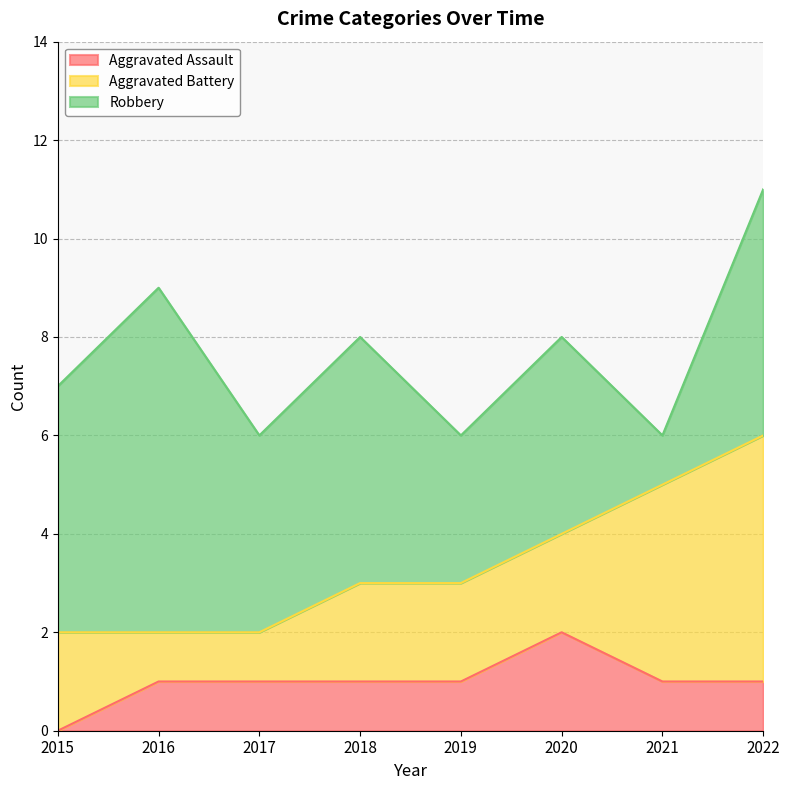

Which series has the largest total across all categories?

Robbery